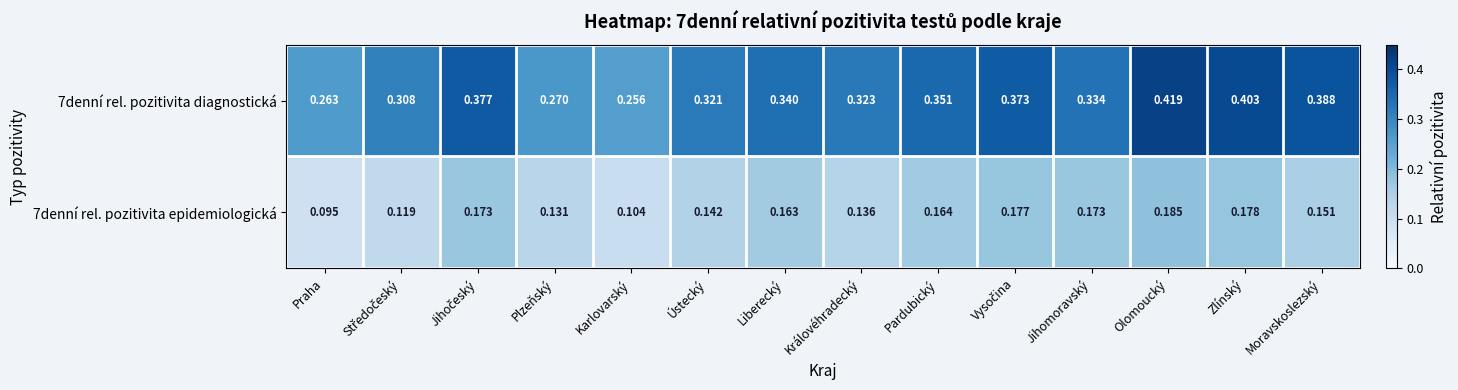

At which category is the sum across all series the highest?

Olomoucký